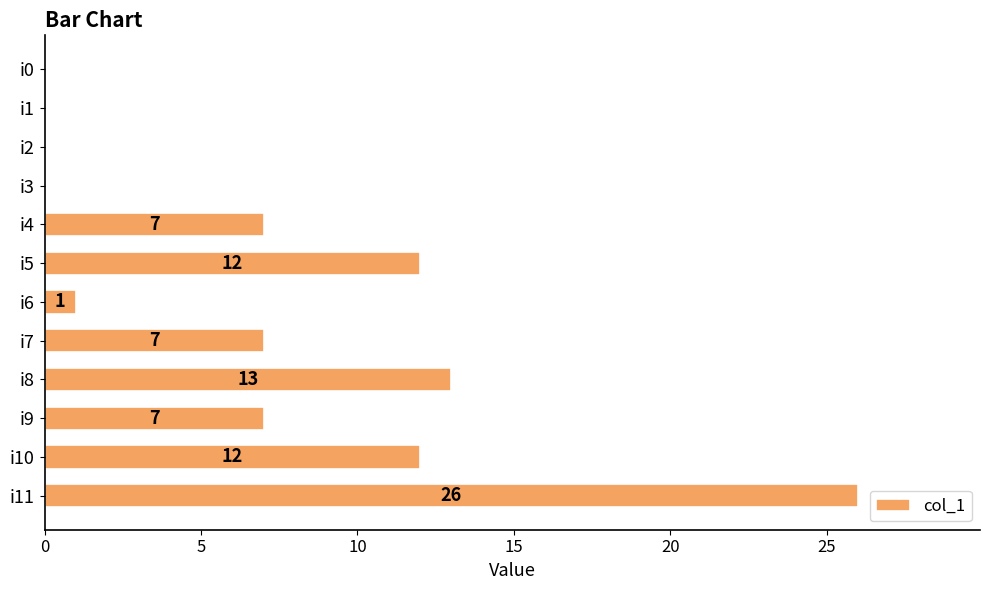

How many values are above zero?

8